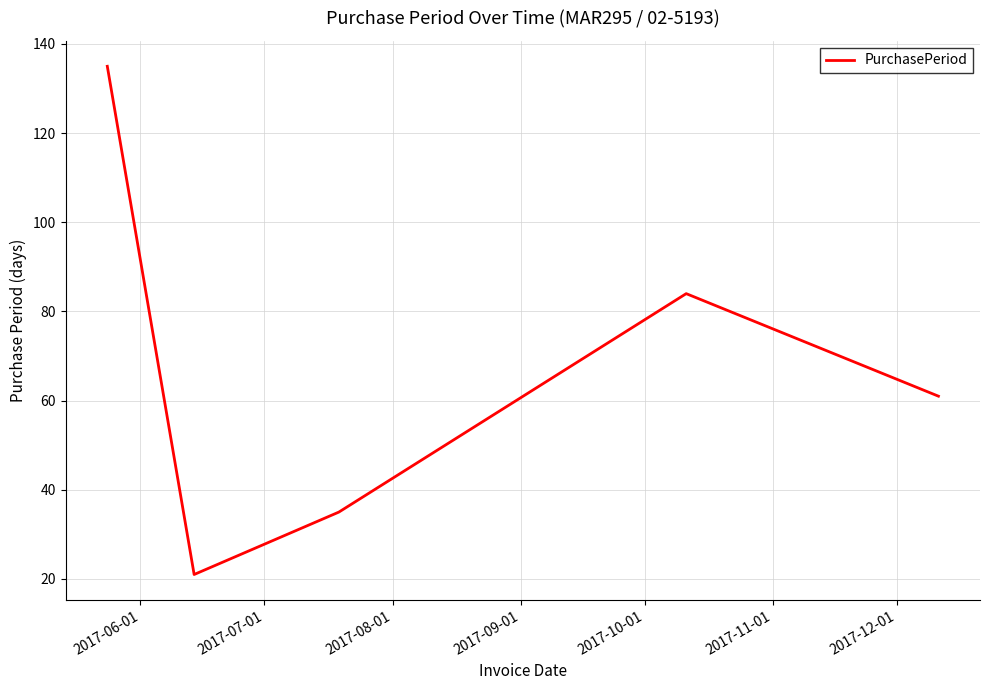

What is the greatest value displayed?

135